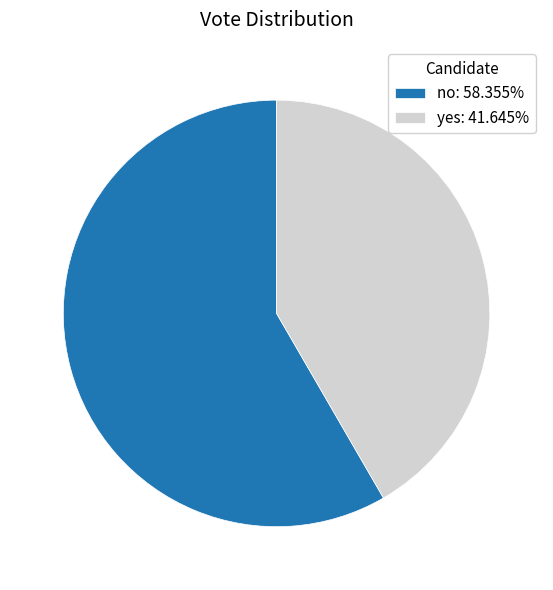

Which slice represents more than half of the pie?

no